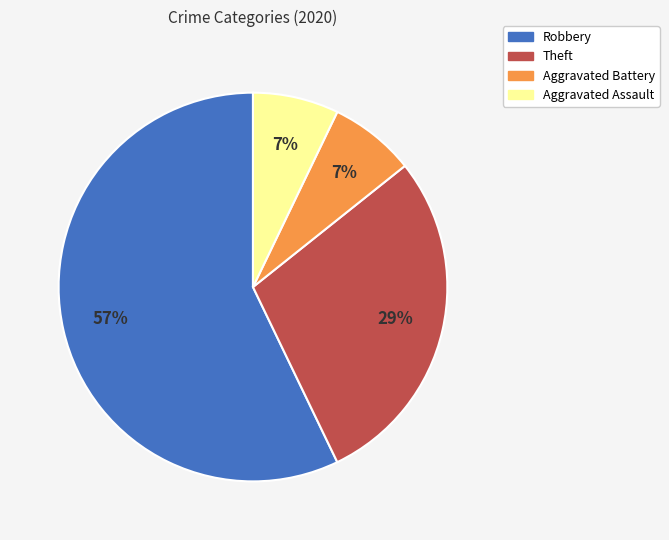

What is the largest slice in the pie chart?

Robbery